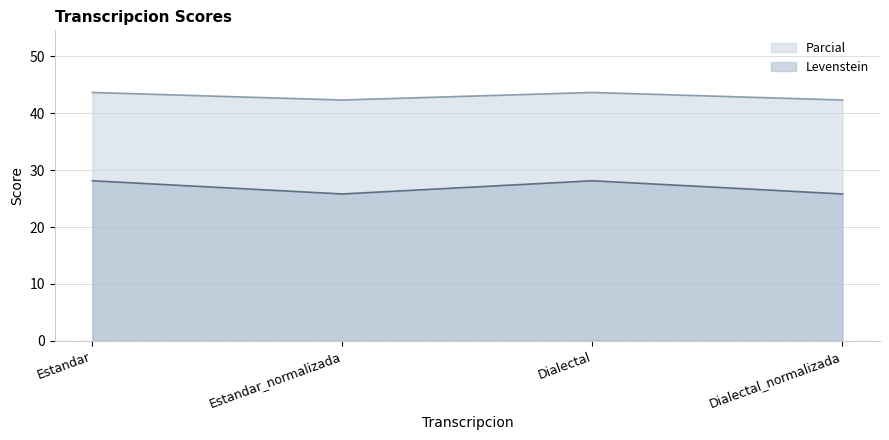

True or false: Levenstein and Parcial intersect in this chart.

False